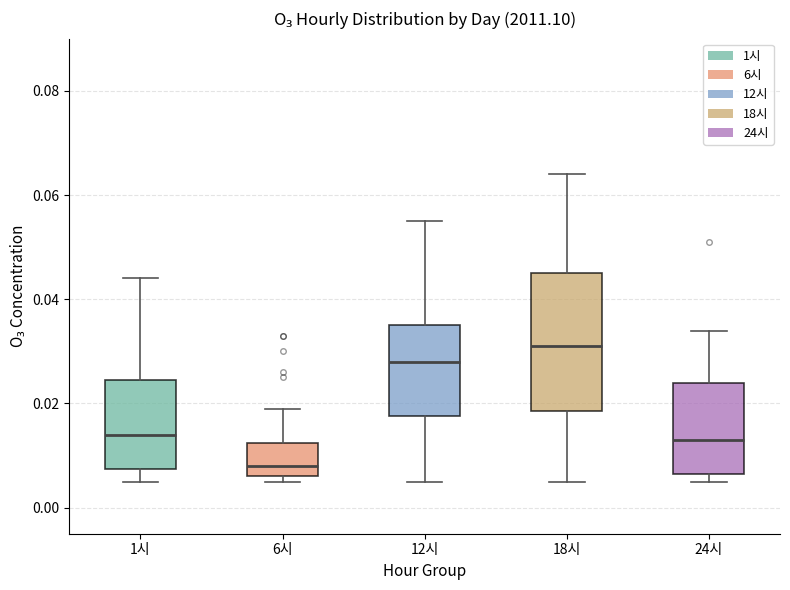

Comparing the boxes themselves (not the whiskers), which one is the tallest?

18시